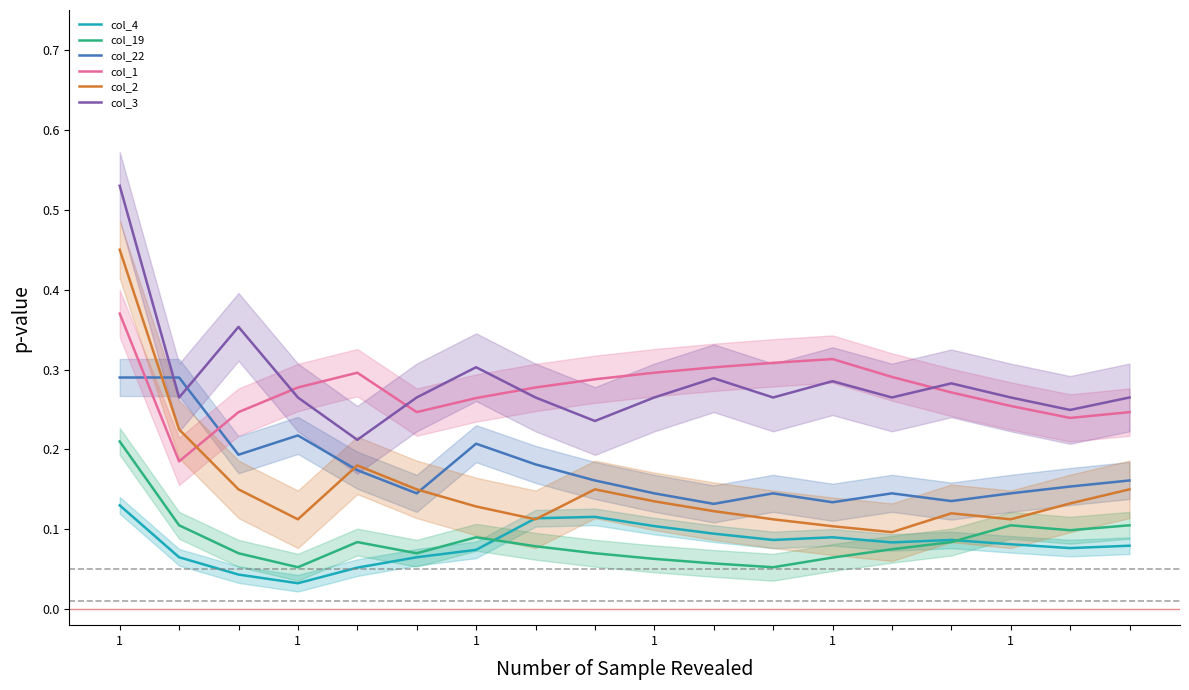

Is the value of col_2 at 1 greater than the value of col_4 at 1?

Yes